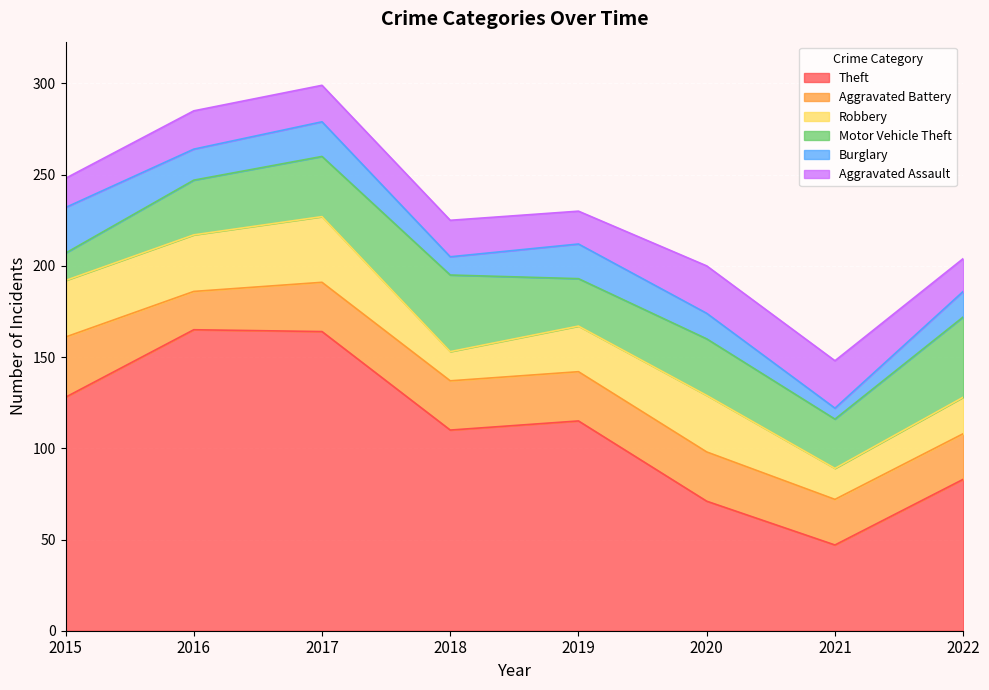

At which category is the sum across all series the highest?

2017